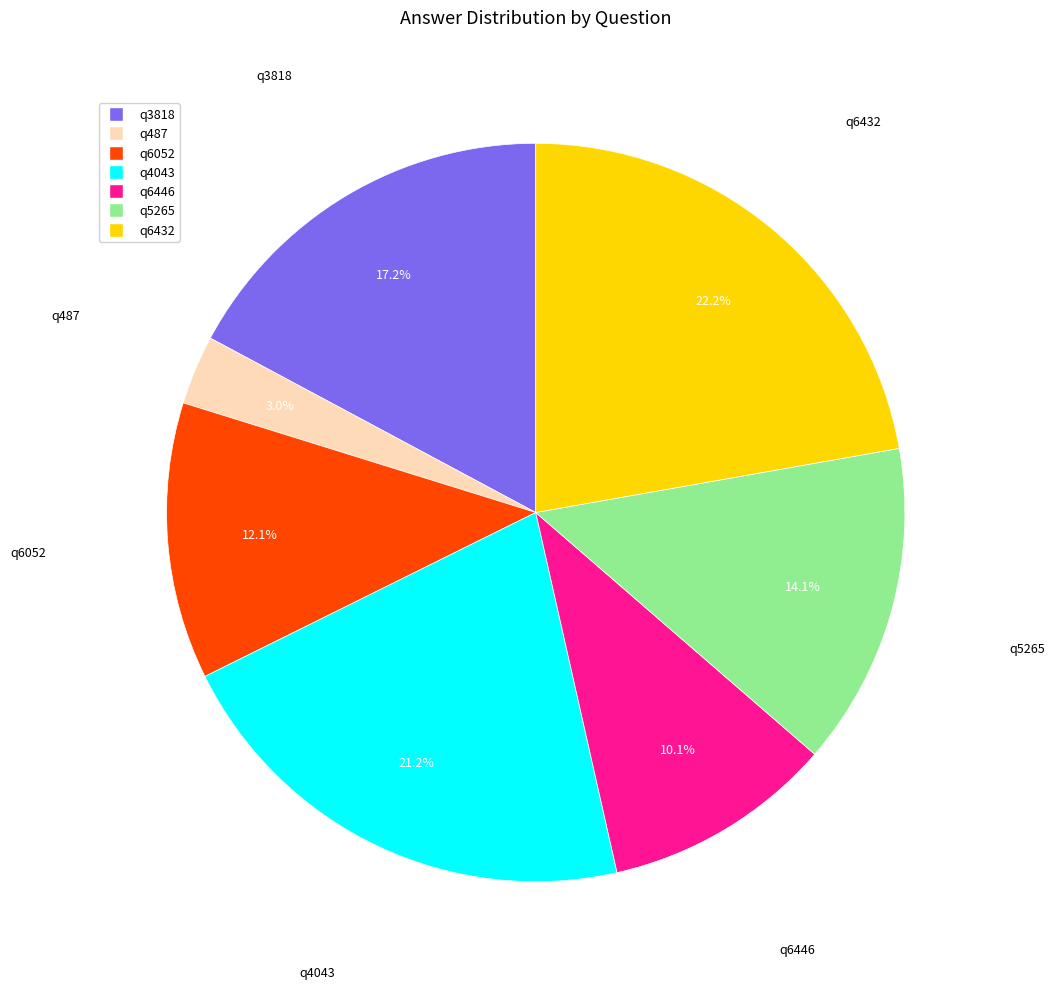

The q6446 slice represents 1% of the pie. True or false?

False